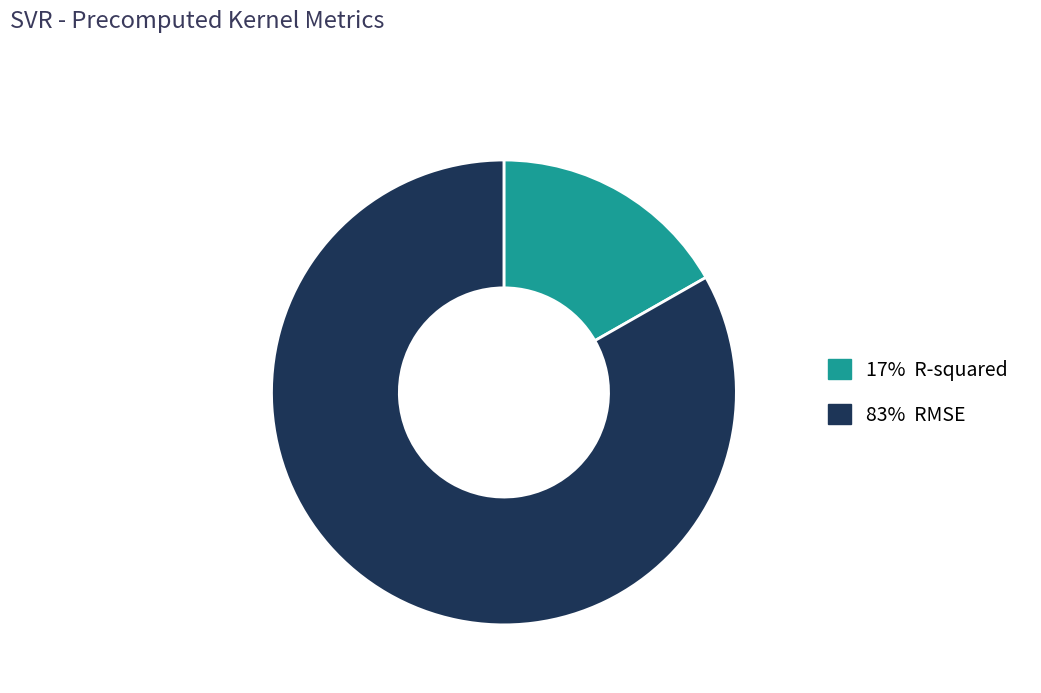

How many segments does this pie chart have?

2